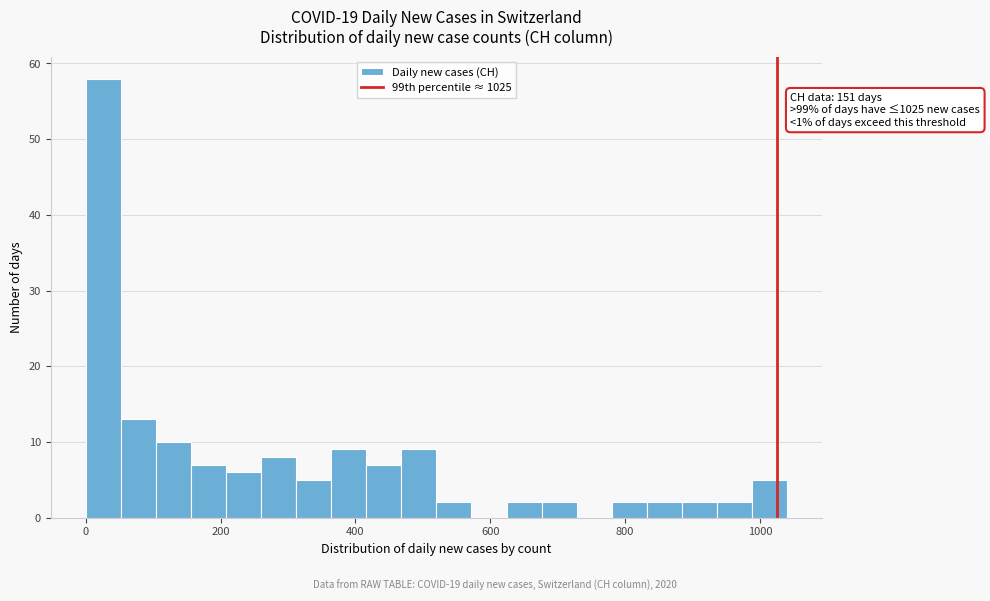

Read against the x-axis, roughly where is the centre of the tallest bar?

20